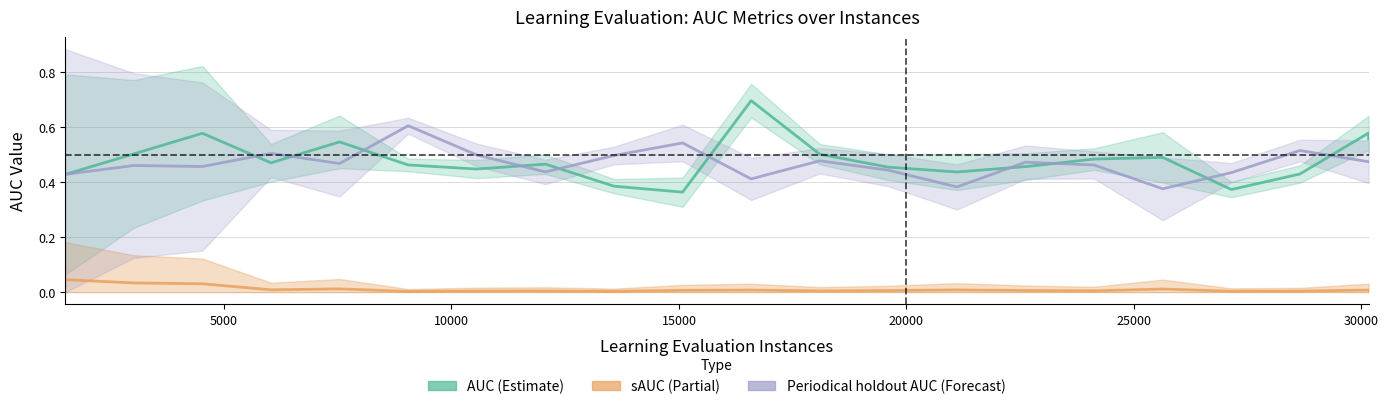

What is the value of the AUC point at the 16th from the left?

0.5